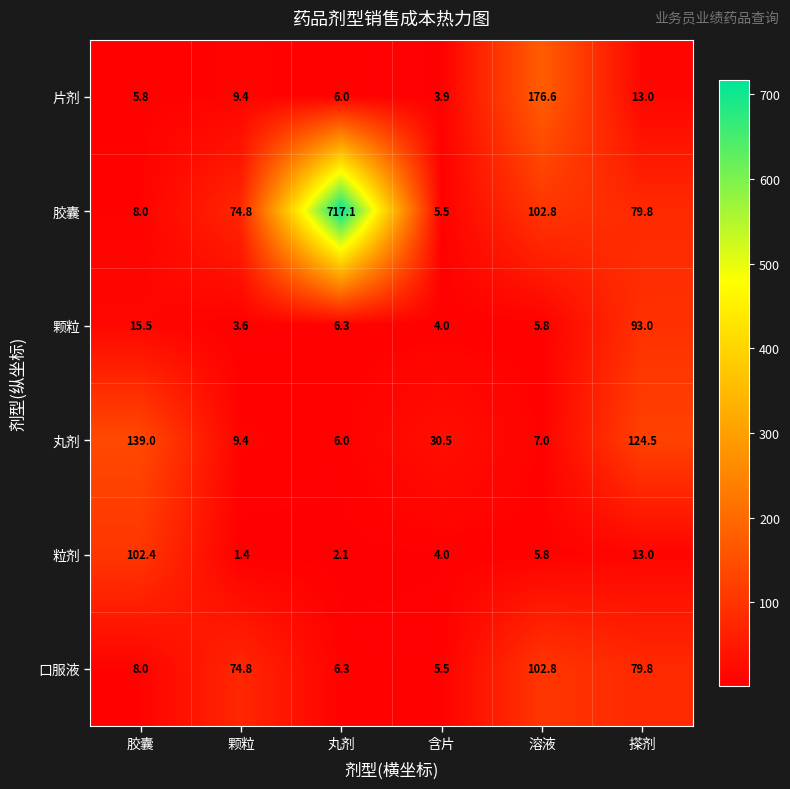

List the series in order of their peak value, highest first.

胶囊, 片剂, 丸剂, 口服液, 粒剂, 颗粒